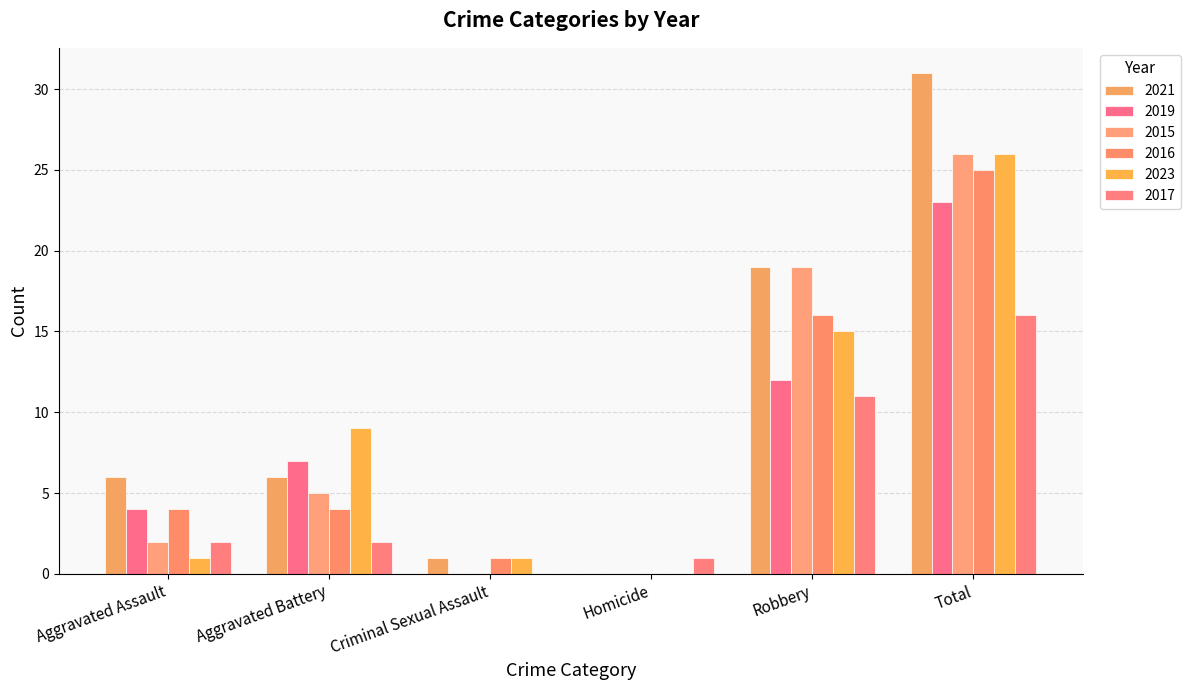

The 2016 series shows 2 at Criminal Sexual Assault. True or false?

False